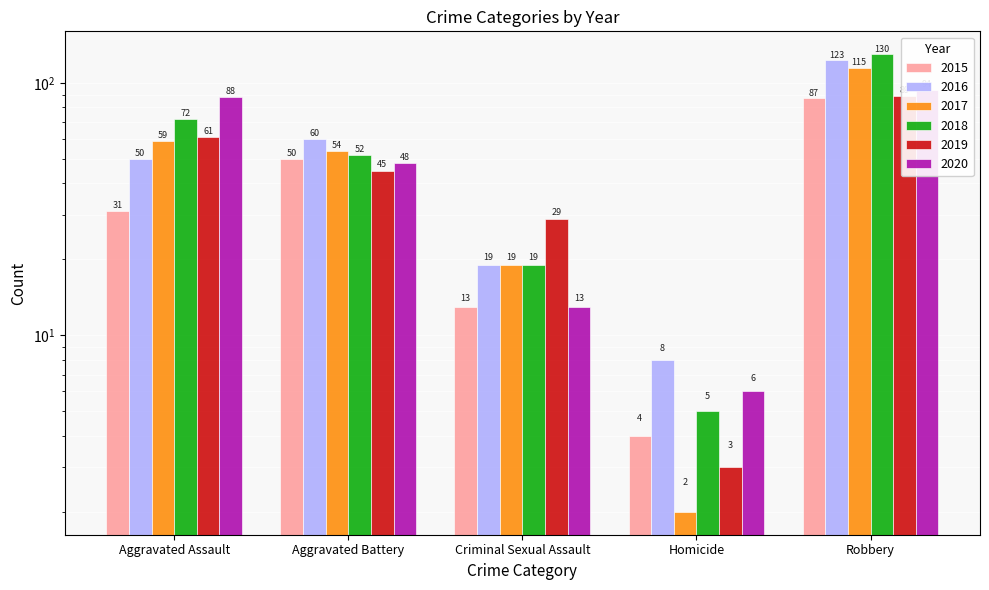

List the labels in order of 2020 value, largest first.

Robbery, Aggravated Assault, Aggravated Battery, Criminal Sexual Assault, Homicide